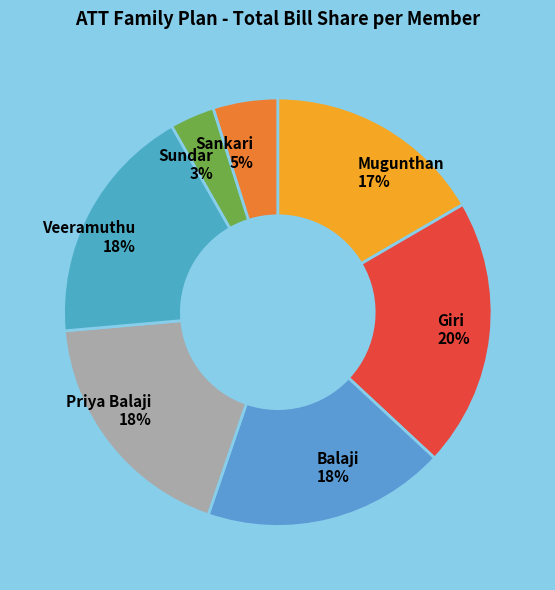

Approximately how many times larger is the value at Sankari 5% compared to Priya Balaji 18%?

0.3